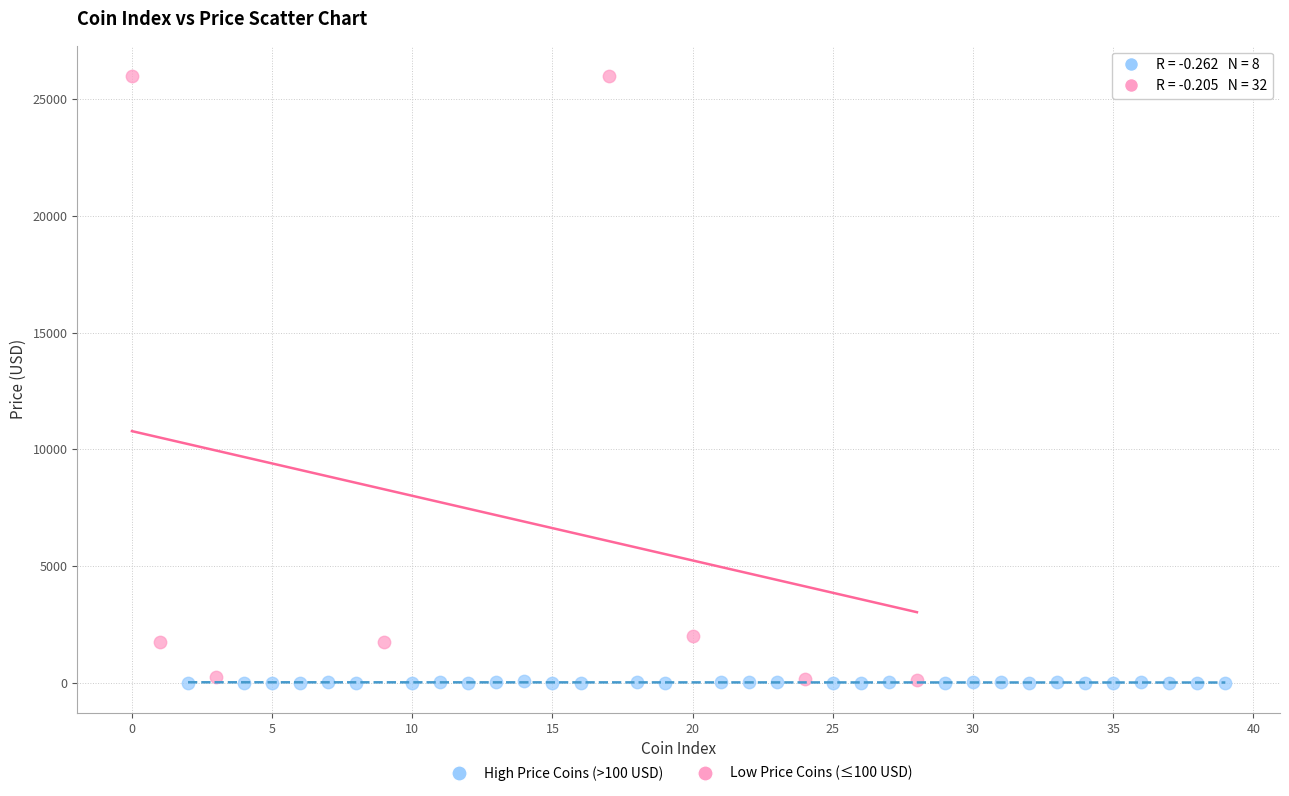

What are all the series names shown in the legend?

High Price Coins (>100 USD), Low Price Coins (≤100 USD)